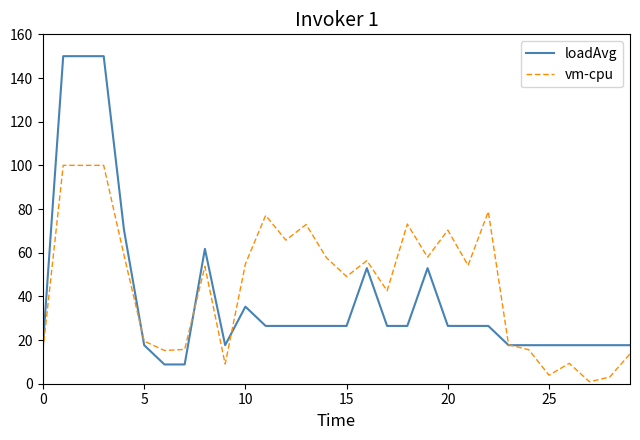

How many values in the loadAvg series exceed 26?

18